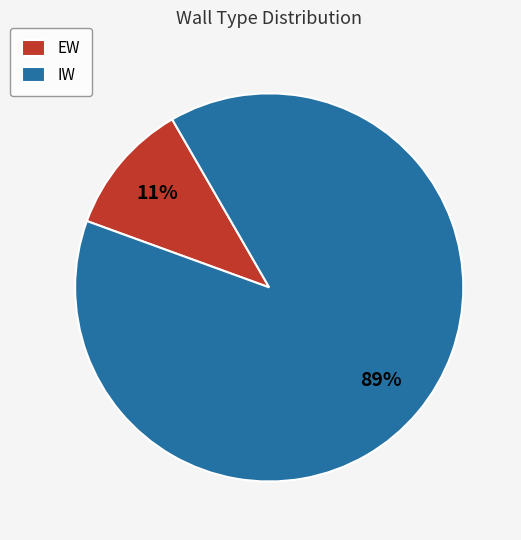

Is there any slice that represents more than half of the pie?

Yes